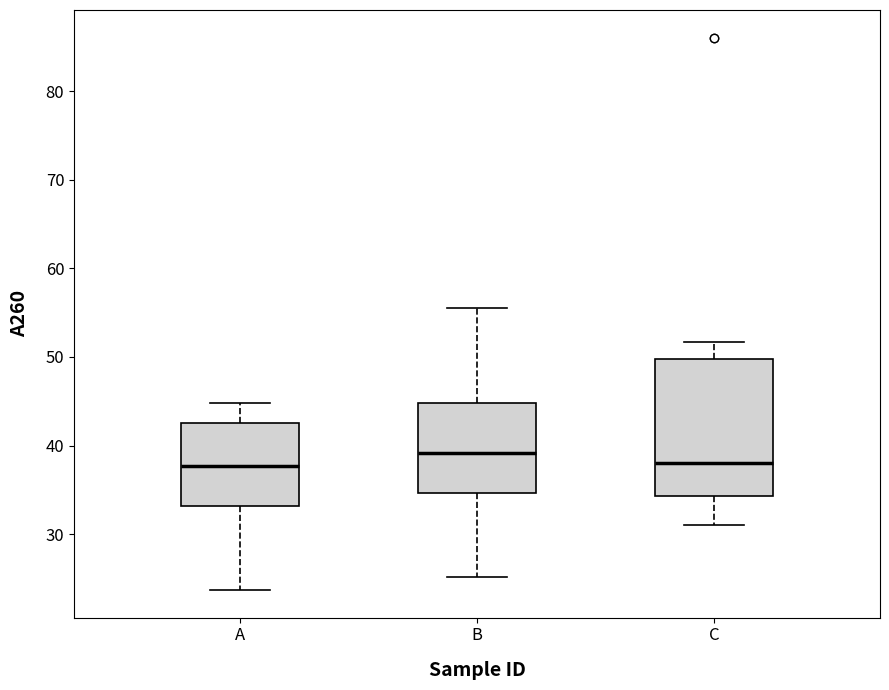

Reading left to right, read every box against the y-axis: the position of its median line, the range the box covers, and the ends of its whiskers. The values are not printed on the chart, so give them approximately, as read against the axis.

A: median 38, box 33 to 43, whiskers 24 to 45
B: median 39, box 35 to 45, whiskers 25 to 56
C: median 38, box 34 to 50, whiskers 31 to 52